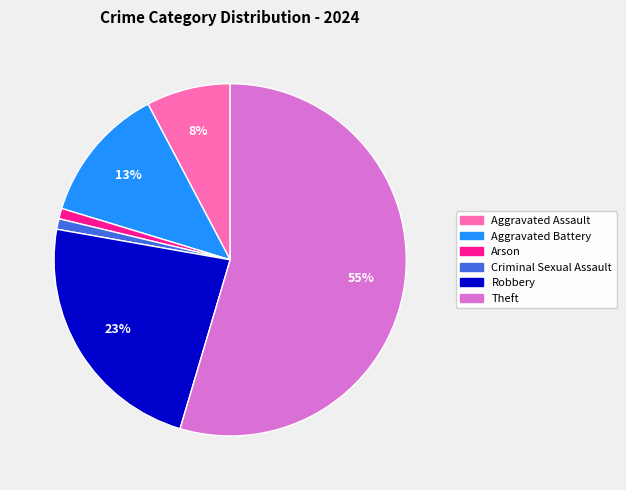

Is there any slice that represents more than half of the pie?

Yes